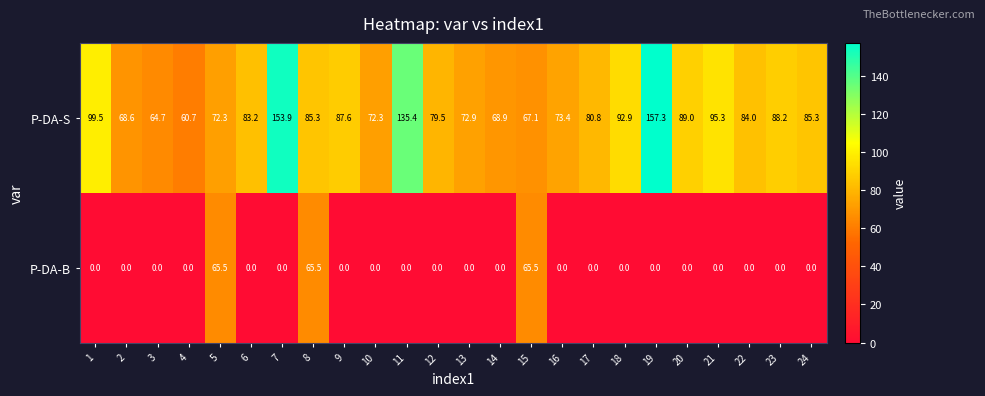

List the series in order of their peak value, highest first.

P-DA-S, P-DA-B